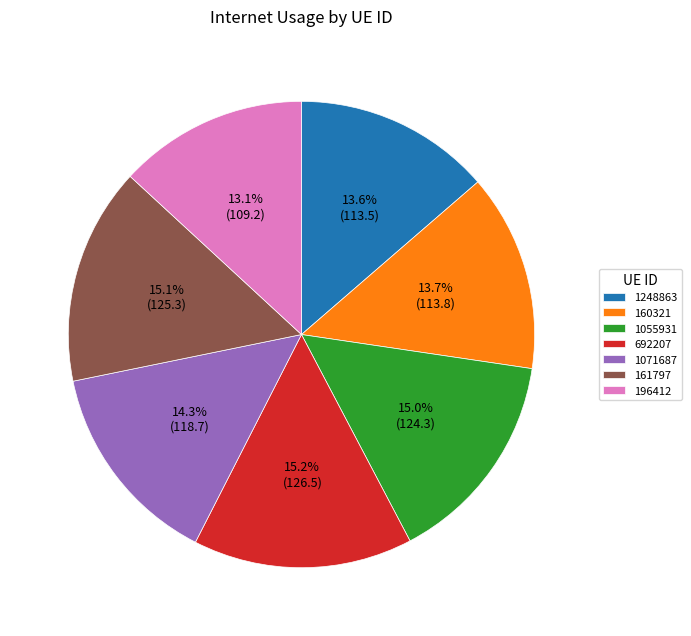

True or false: 692207 accounts for 15% of the total.

True